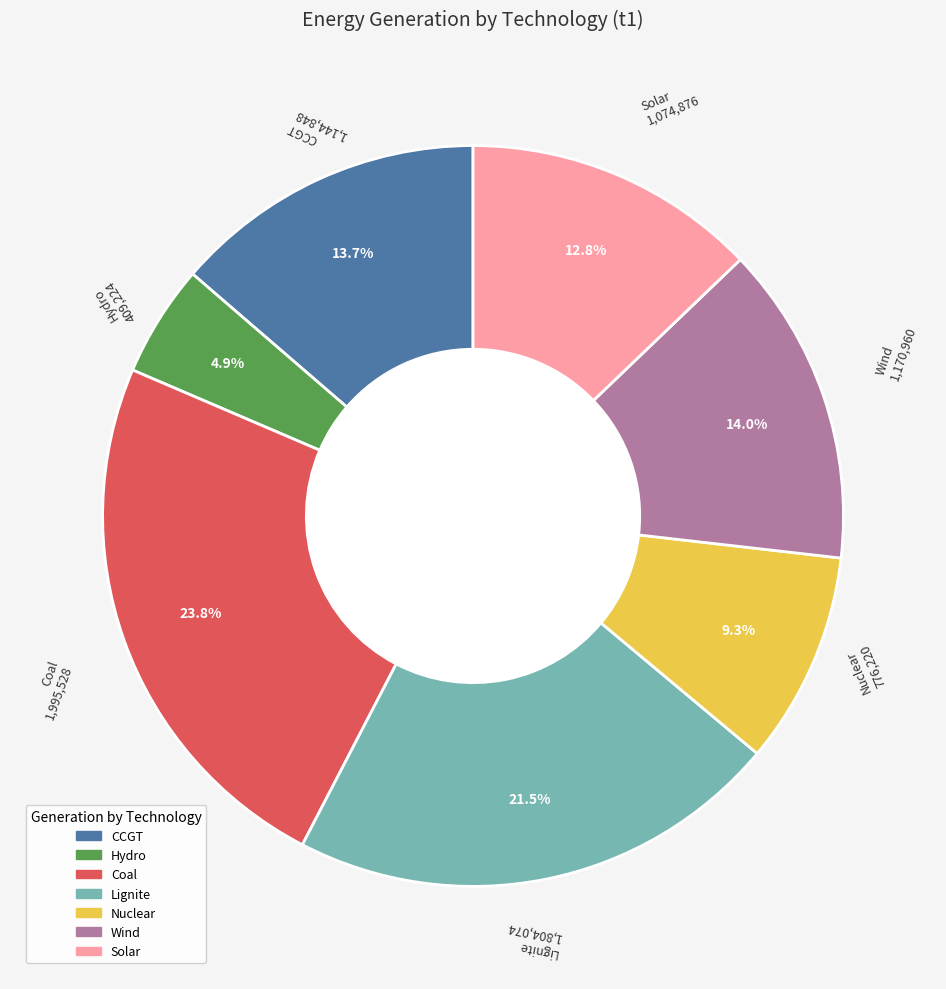

Does any single category account for the majority?

No